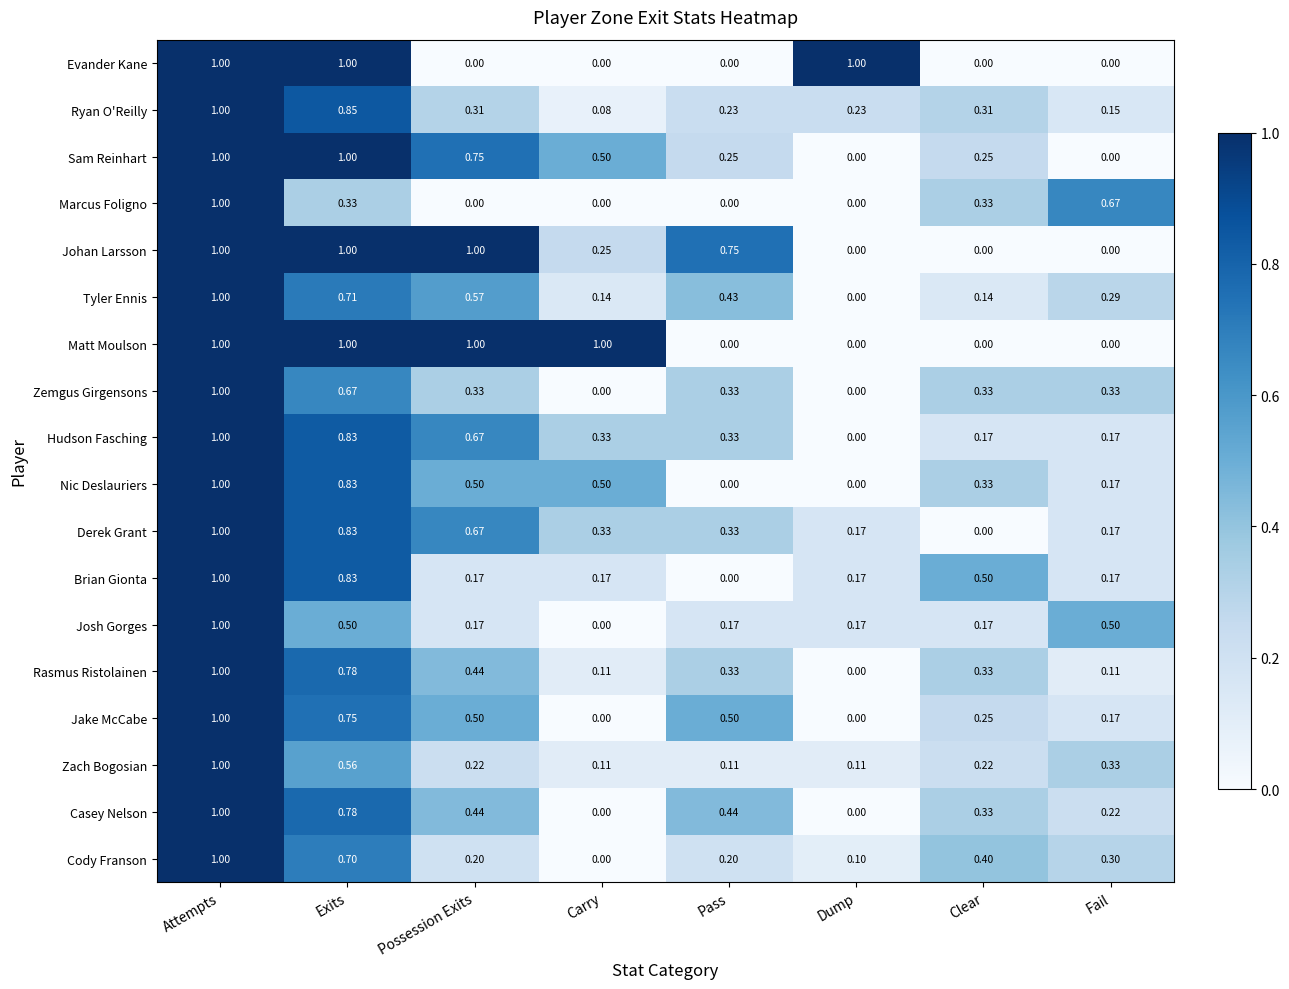

What is the total value across all series at Pass?

4.4